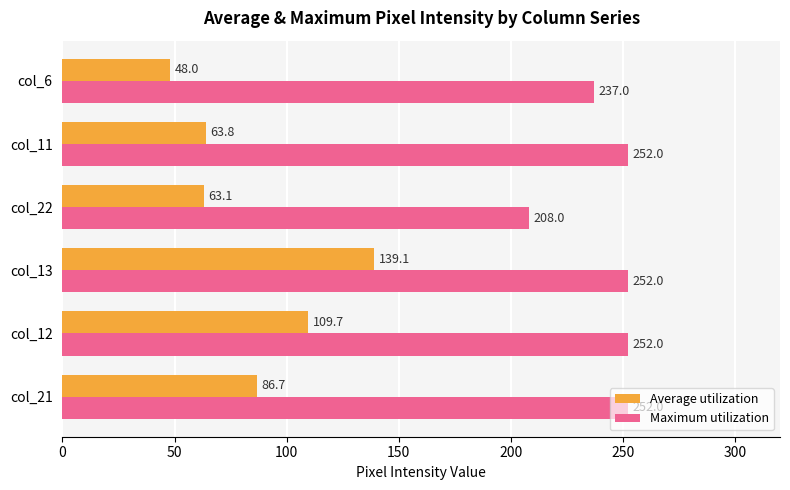

At which category is the sum across all series the highest?

col_13